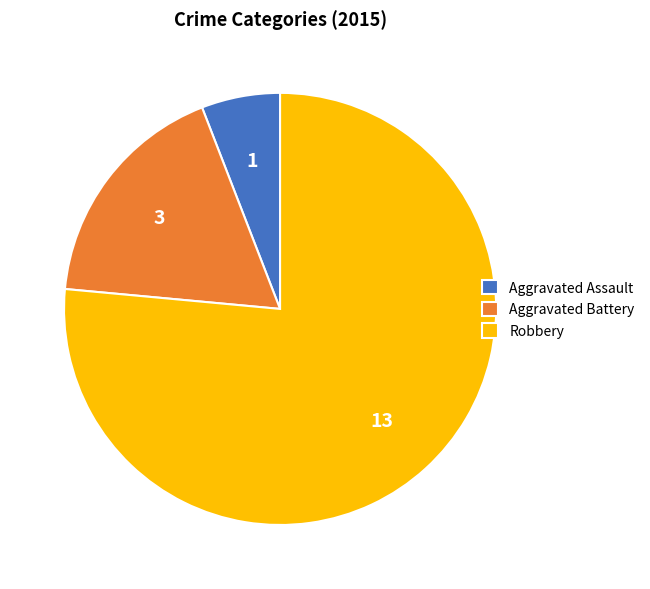

Count the number of slices in the pie.

3